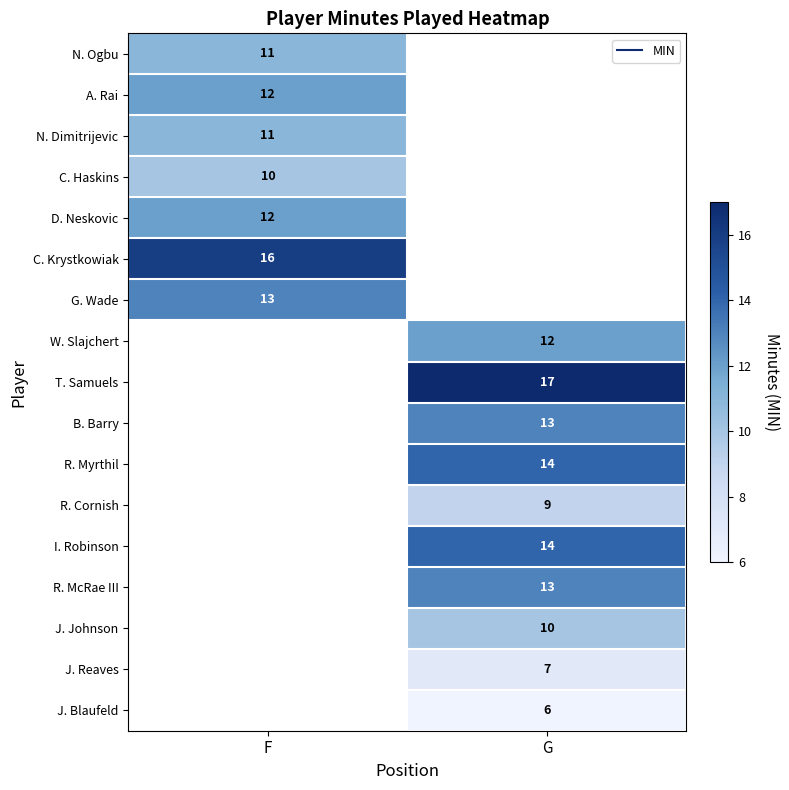

Rank the categories by N. Dimitrijevic value from highest to lowest.

F, G